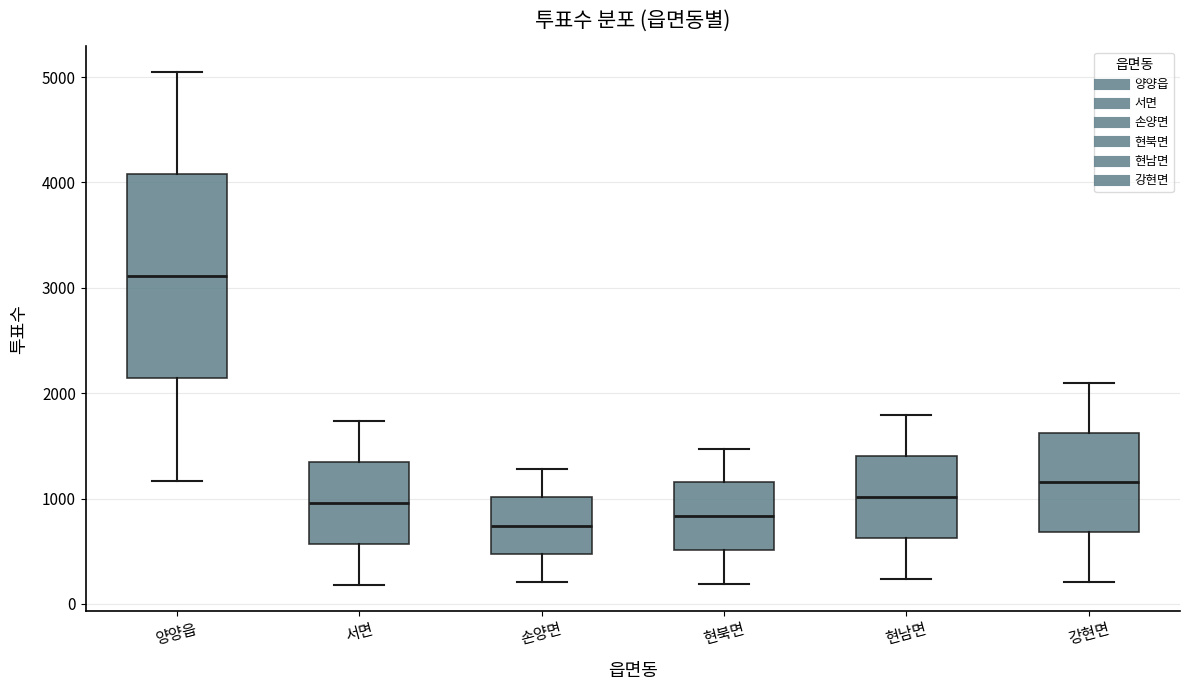

Comparing the boxes themselves (not the whiskers), which one is the tallest?

양양읍